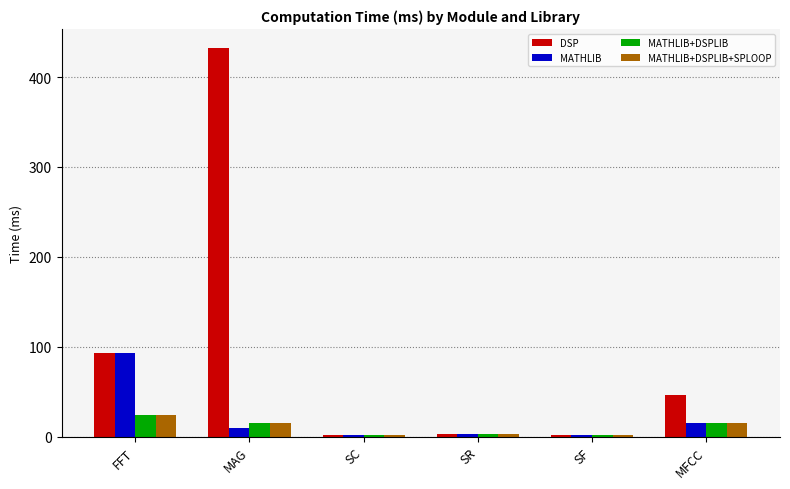

What is the sum of all MATHLIB+DSPLIB+SPLOOP values?

61.6